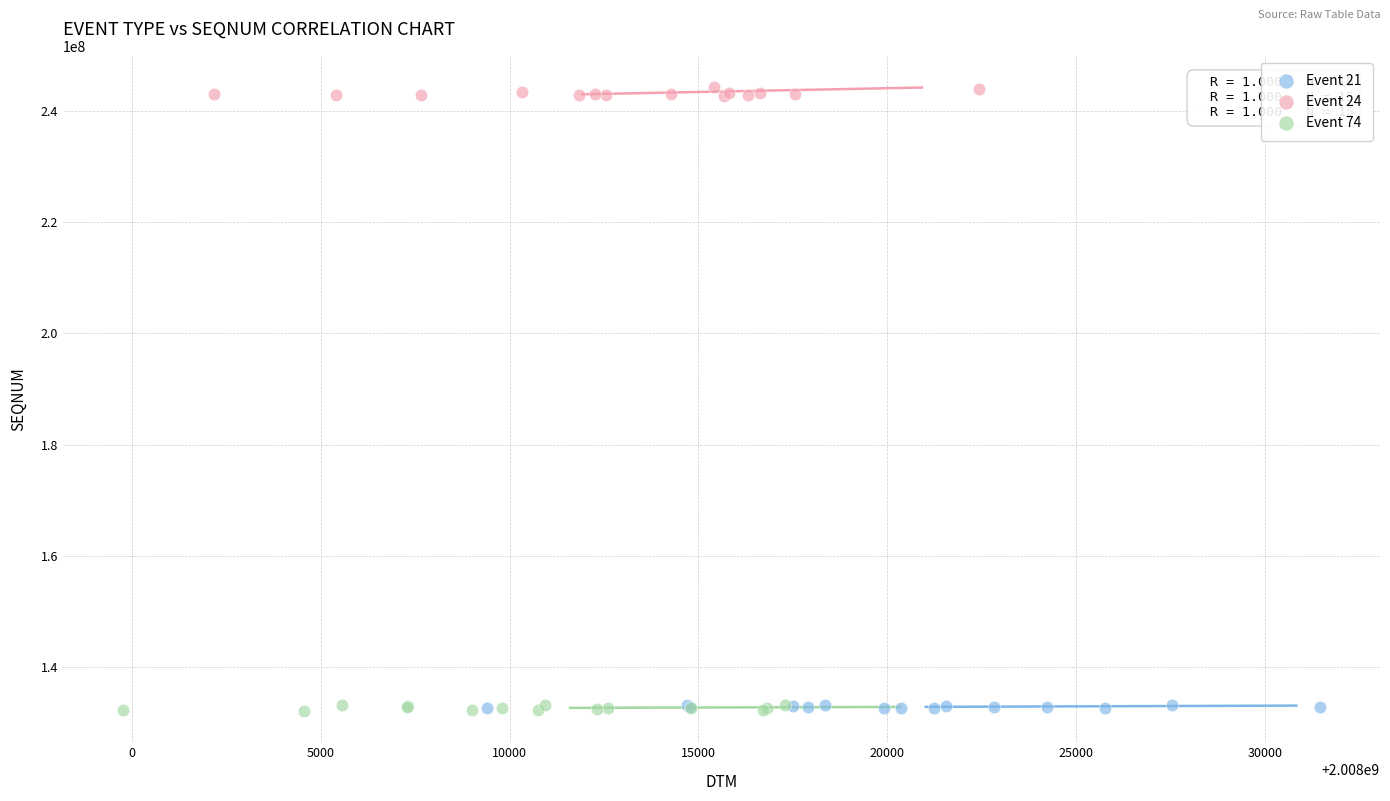

What are all the series names shown in the legend?

Event 21, Event 24, Event 74